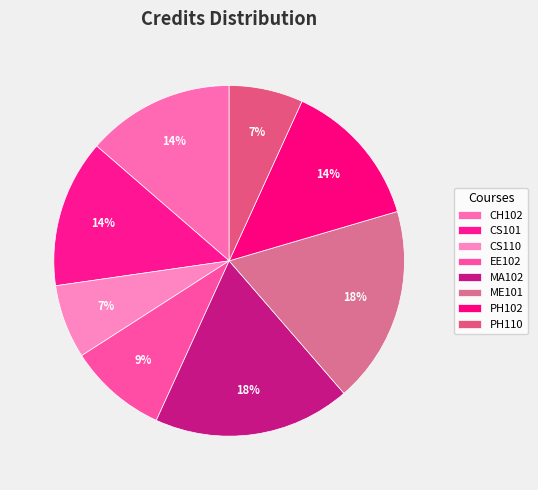

Count the number of slices in the pie.

8